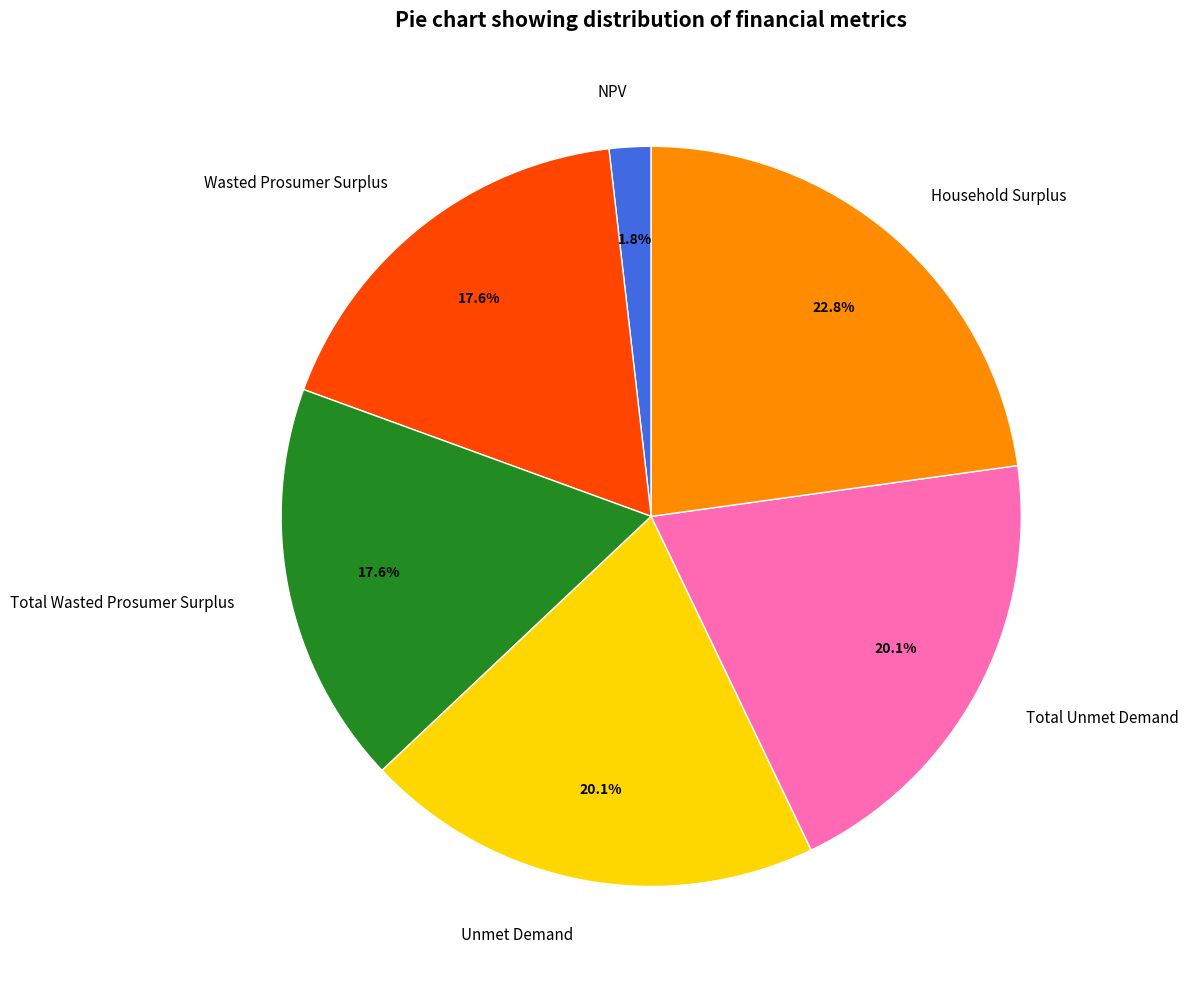

The Household Surplus slice represents 23% of the pie. True or false?

True